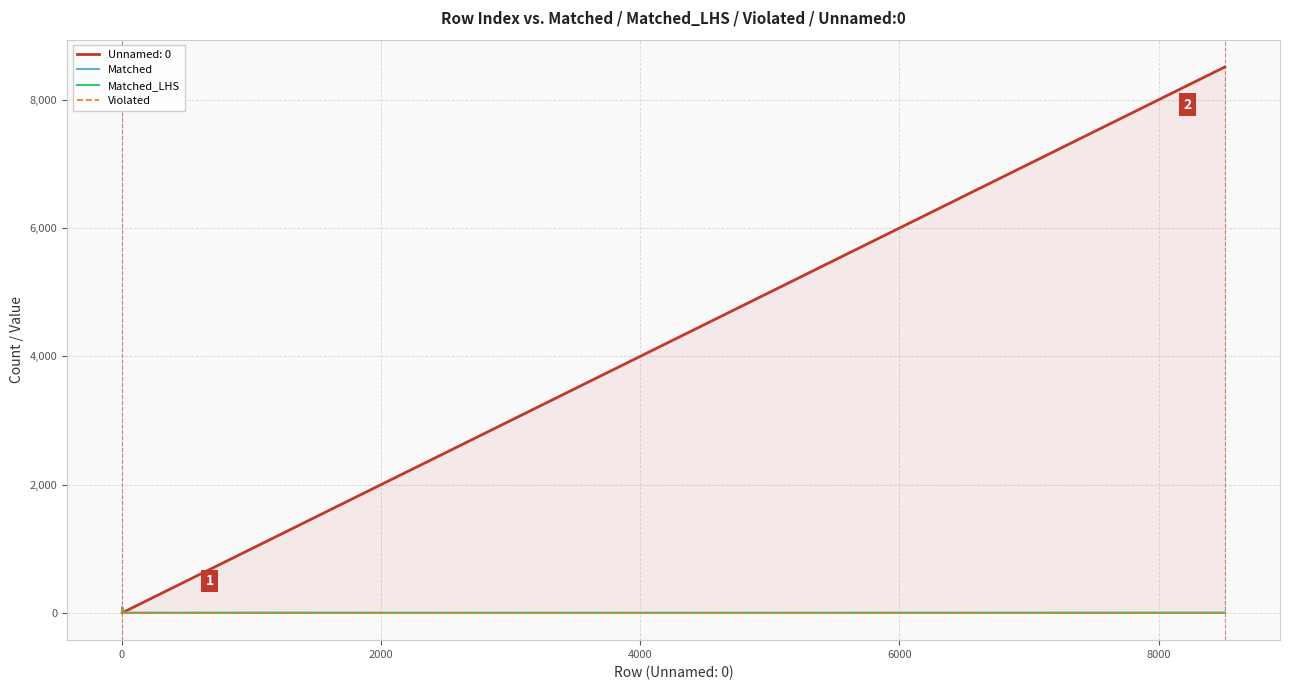

Does the chart have visible grid lines?

Yes